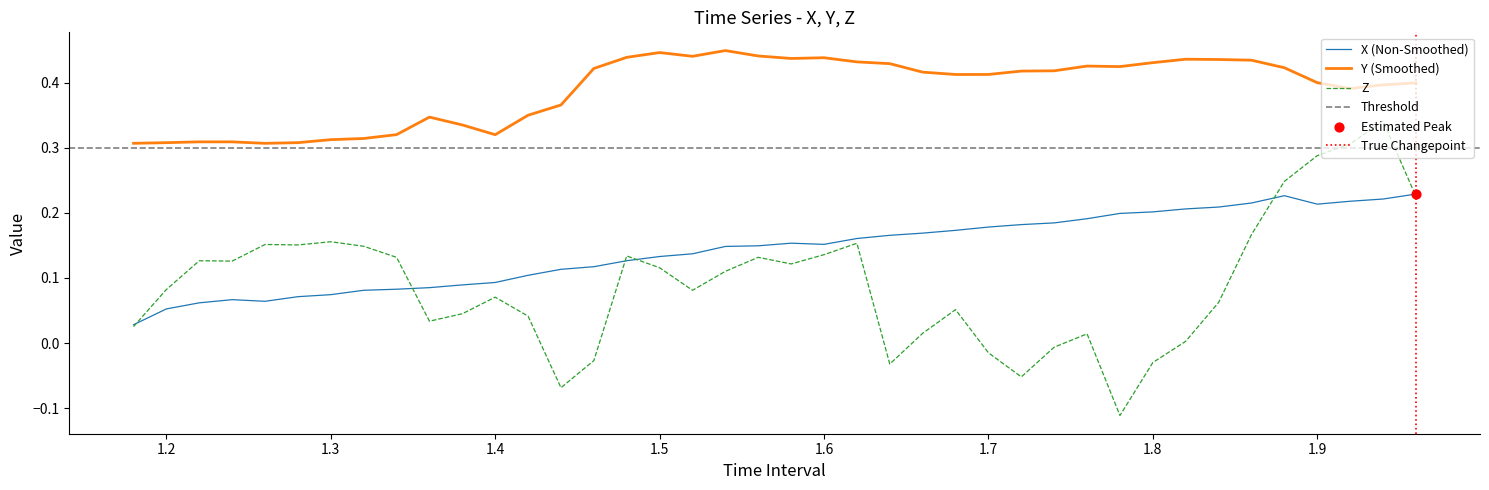

True or false: X (Non-Smoothed) and Y (Smoothed) intersect in this chart.

False